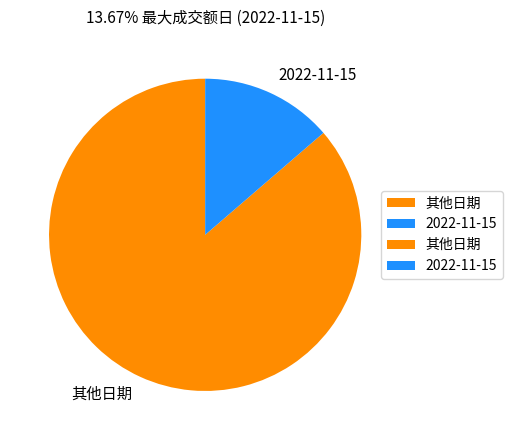

Which category has the biggest portion of the pie?

其他日期